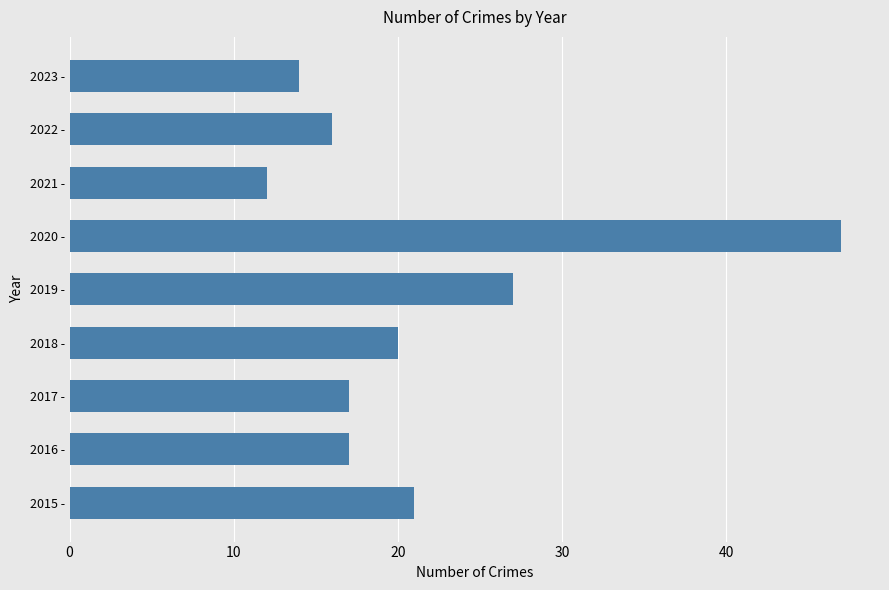

The chart shows a value of 16 at 2022 -. True or false?

True